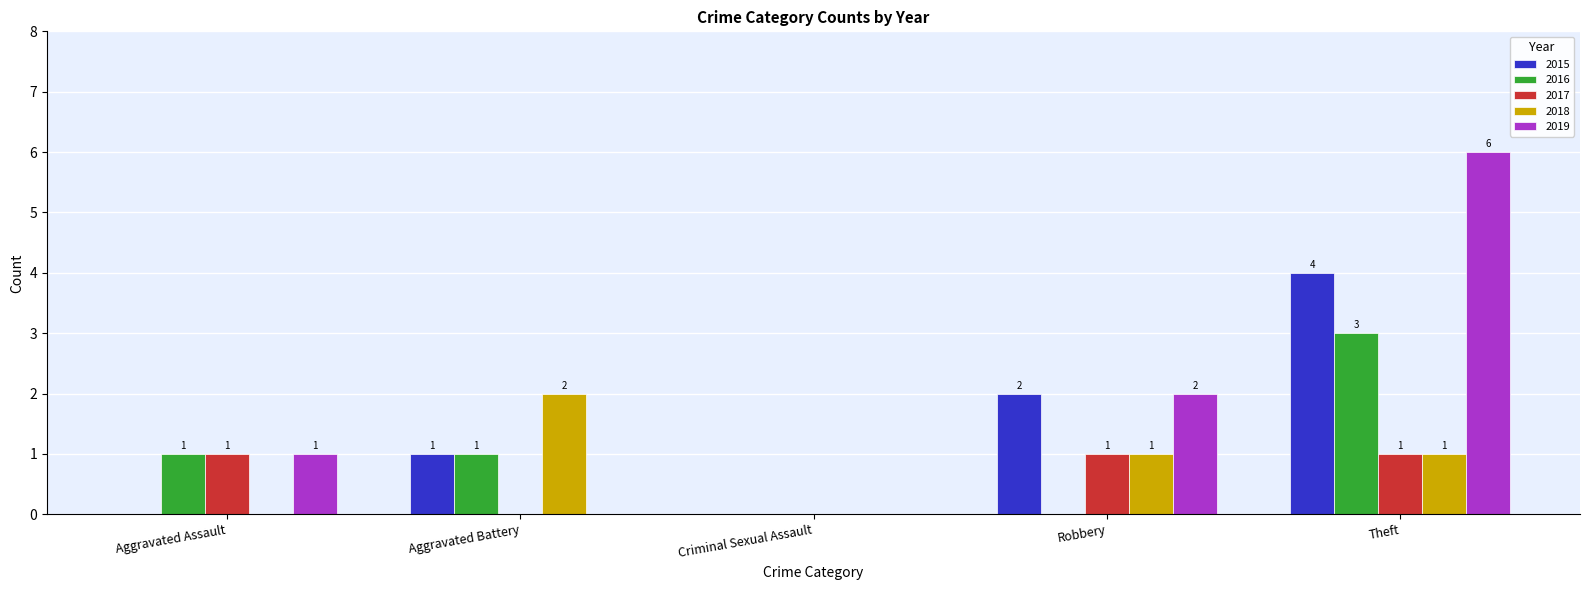

At which label is 2019 closest to 3?

Robbery